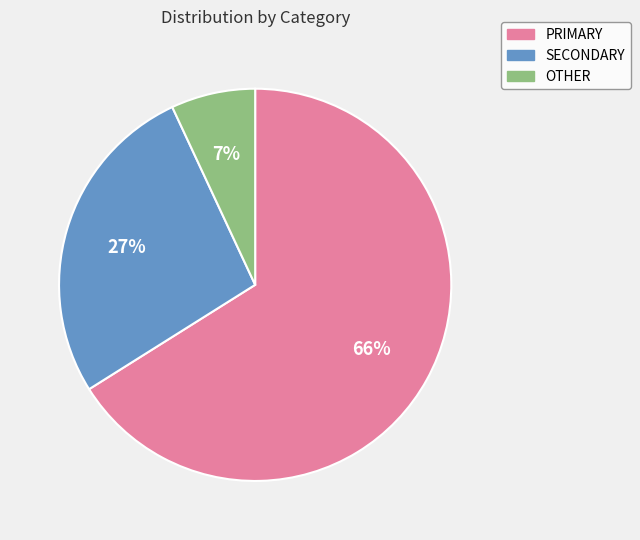

Combined, do OTHER and PRIMARY account for over 50%?

Yes